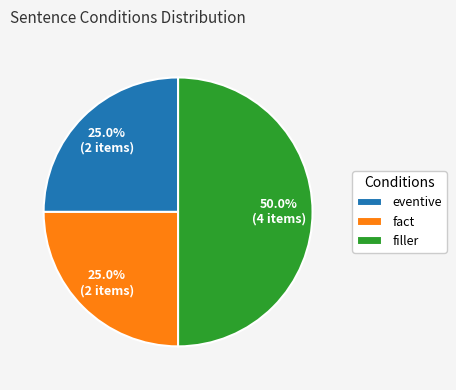

To the nearest percent, what is the difference between the largest and smallest slice percentages?

25%